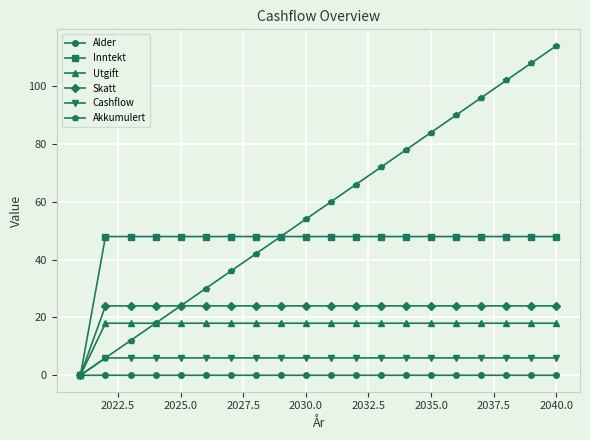

Which series has the widest spread of values?

Akkumulert